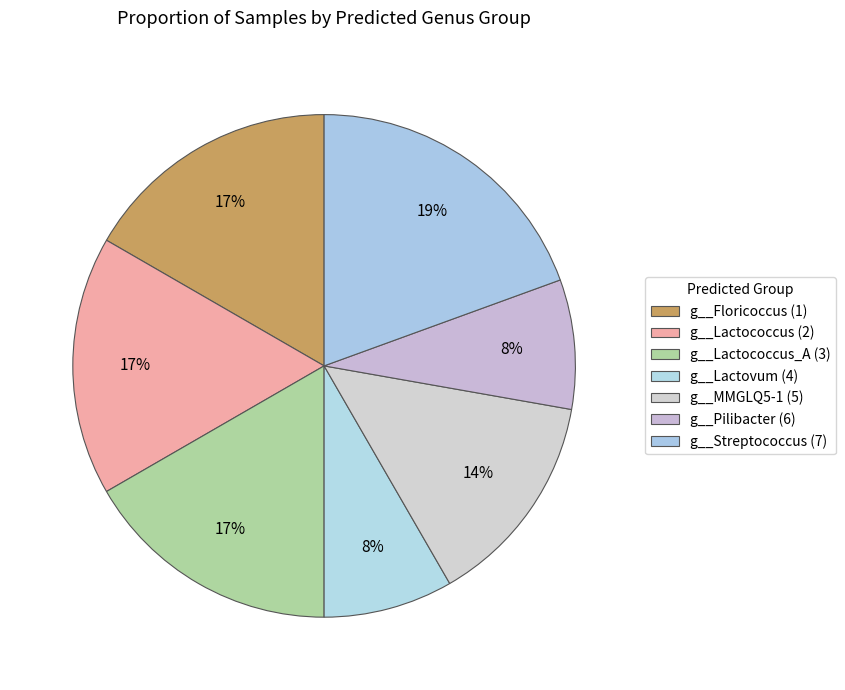

True or false: g__Pilibacter (6) accounts for 3% of the total.

False